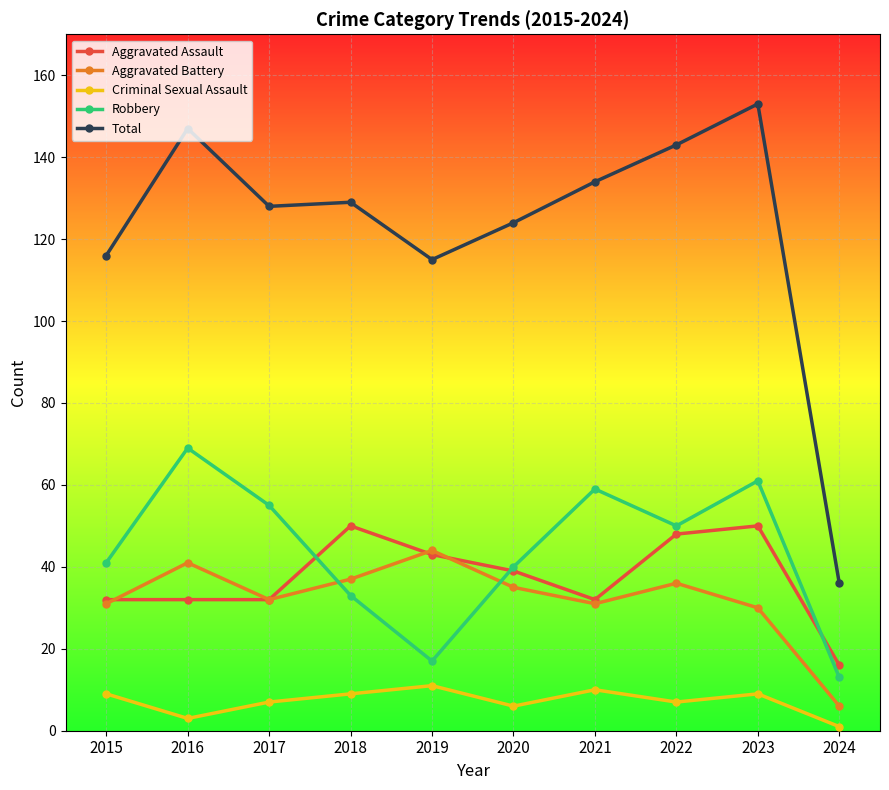

Which category has the highest value across all series?

2023